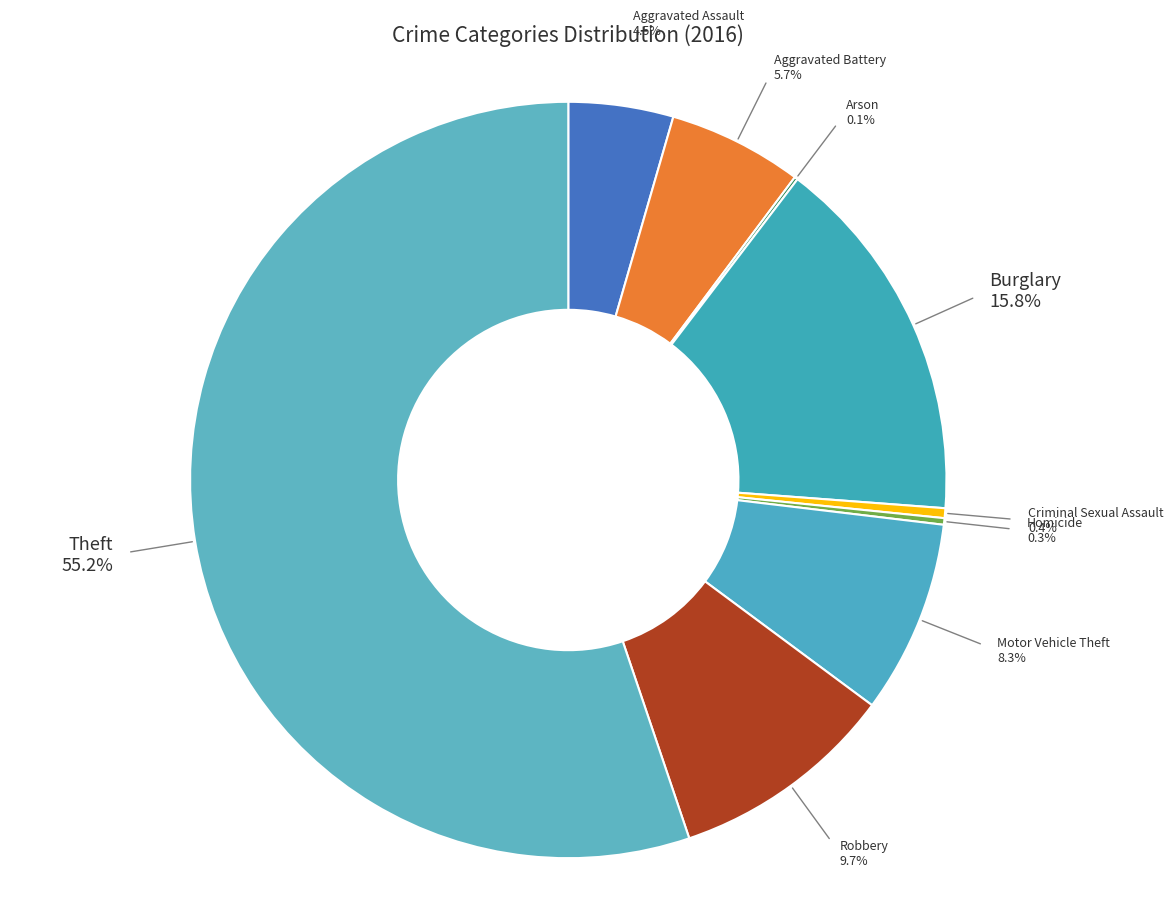

What percentage do Homicide and Criminal Sexual Assault together represent?

0.7%